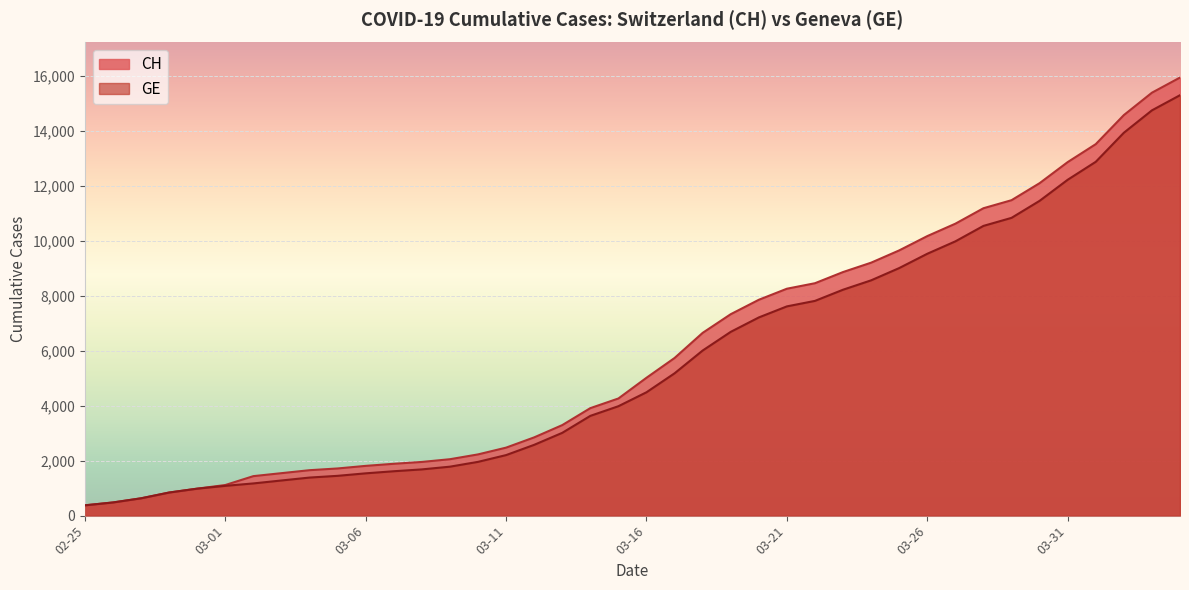

The value of GE at 2020-03-07 is 1614. True or false?

True